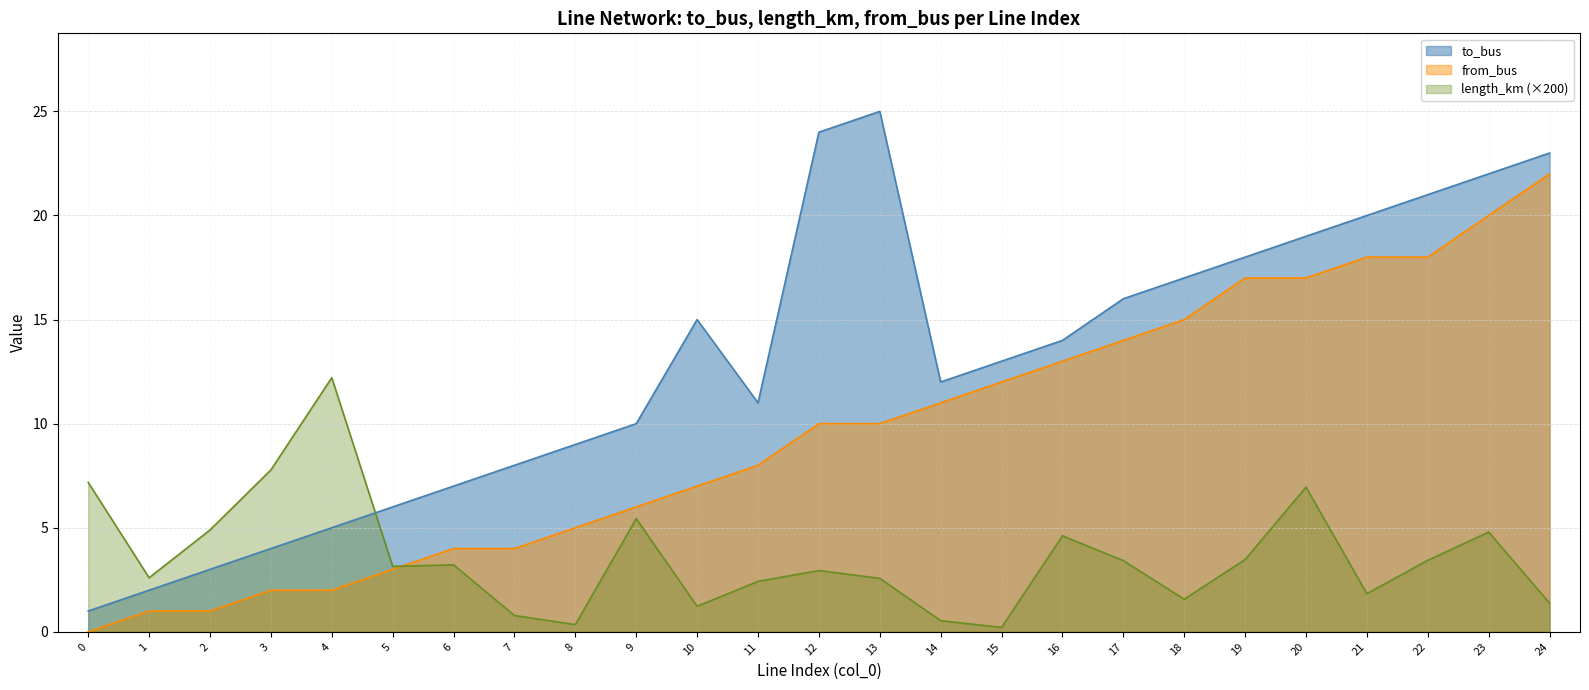

Reading right to left, transcribe all the data shown in this chart.

to_bus: 24=23.0	23=22.0	22=21.0	21=20.0	20=19.0	19=18.0	18=17.0	17=16.0	16=14.0	15=13.0	14=12.0	13=25.0	12=24.0	11=11.0	10=15.0	9=10.0	8=9.0	7=8.0	6=7.0	5=6.0	4=5.0	3=4.0	2=3.0	1=2.0	0=1.0
length_km: 24=1.4	23=4.8	22=3.4	21=1.8	20=7.0	19=3.5	18=1.6	17=3.4	16=4.6	15=0.2	14=0.5	13=2.6	12=2.9	11=2.4	10=1.2	9=5.4	8=0.3	7=0.8	6=3.2	5=3.1	4=12.2	3=7.8	2=4.9	1=2.6	0=7.2
from_bus: 24=22.0	23=20.0	22=18.0	21=18.0	20=17.0	19=17.0	18=15.0	17=14.0	16=13.0	15=12.0	14=11.0	13=10.0	12=10.0	11=8.0	10=7.0	9=6.0	8=5.0	7=4.0	6=4.0	5=3.0	4=2.0	3=2.0	2=1.0	1=1.0	0=0.0